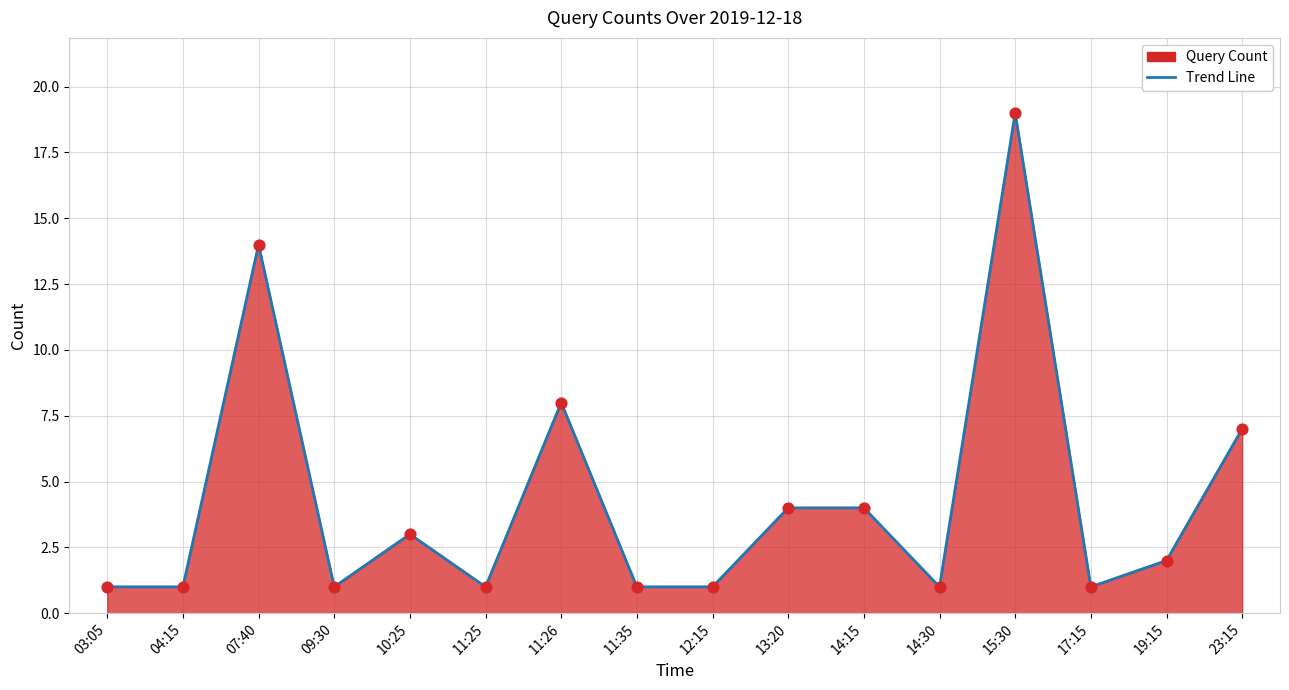

Between 03:05 and 14:15, which is larger?

14:15